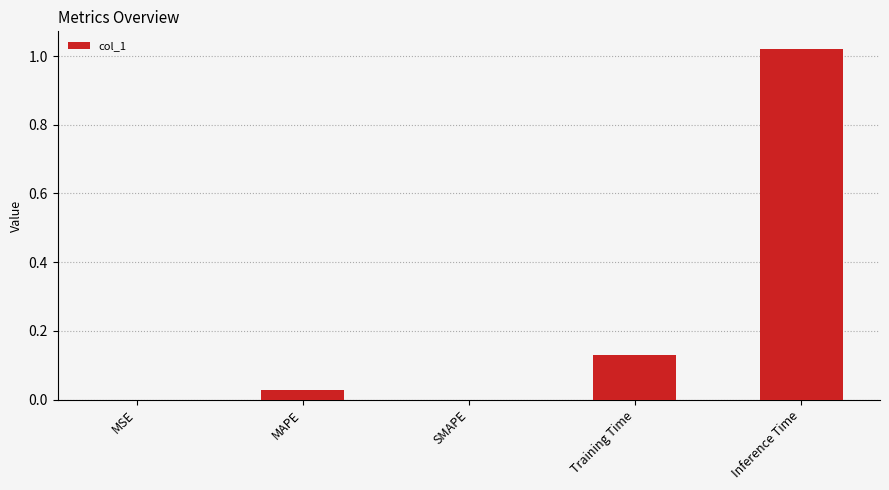

True or false: the data shows 0.0 at MAPE.

True